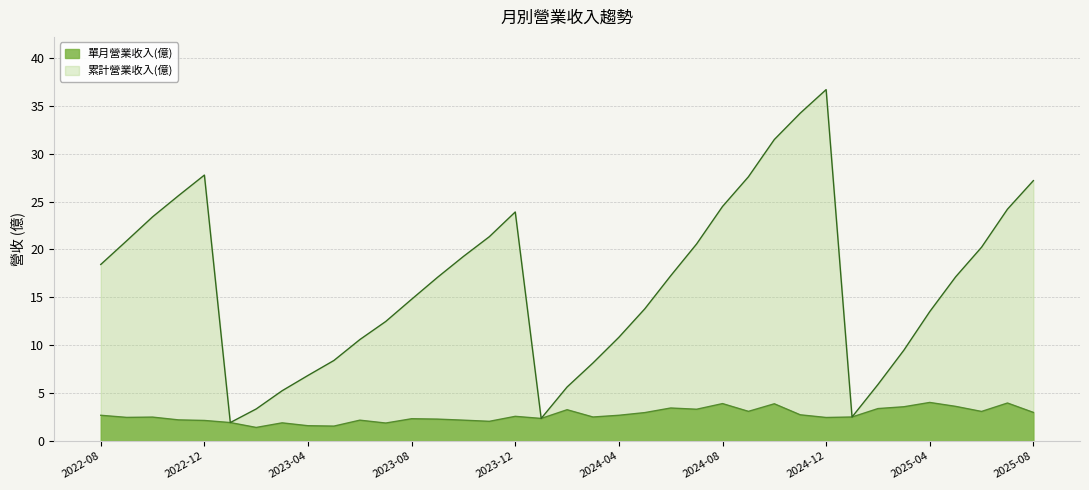

Where is the first local minimum for 累計營業收入(億)?

2023-01